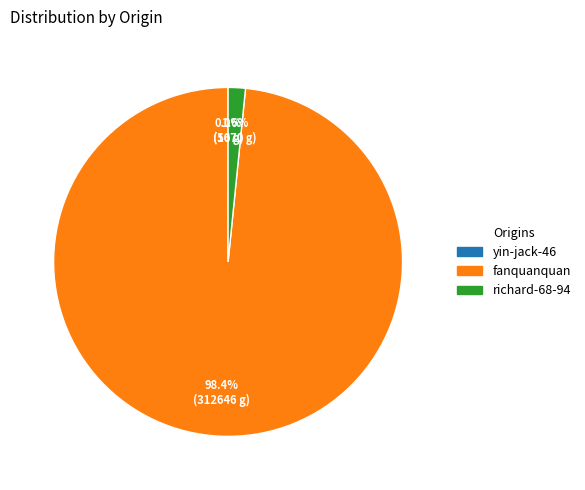

What is the majority slice?

fanquanquan